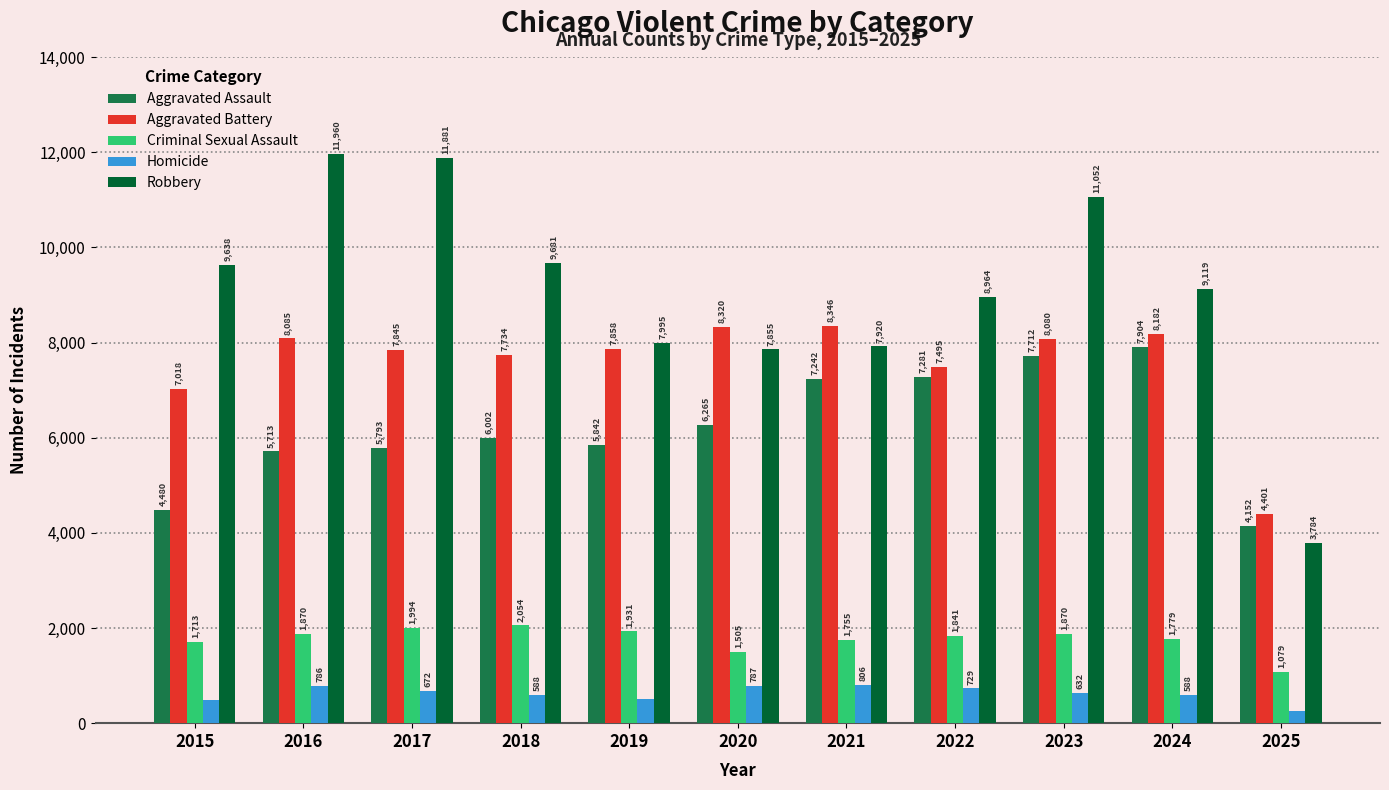

Reading right to left, what are all the values shown in this chart?

Aggravated Assault: 4152	7904	7712	7281	7242	6265	5842	6002	5793	5713	4480
Aggravated Battery: 4401	8182	8080	7495	8346	8320	7858	7734	7845	8085	7018
Criminal Sexual Assault: 1079	1779	1870	1841	1755	1505	1931	2054	1994	1870	1713
Homicide: 252	588	632	729	806	787	499	588	672	786	496
Robbery: 3784	9119	11052	8964	7920	7855	7995	9681	11881	11960	9638